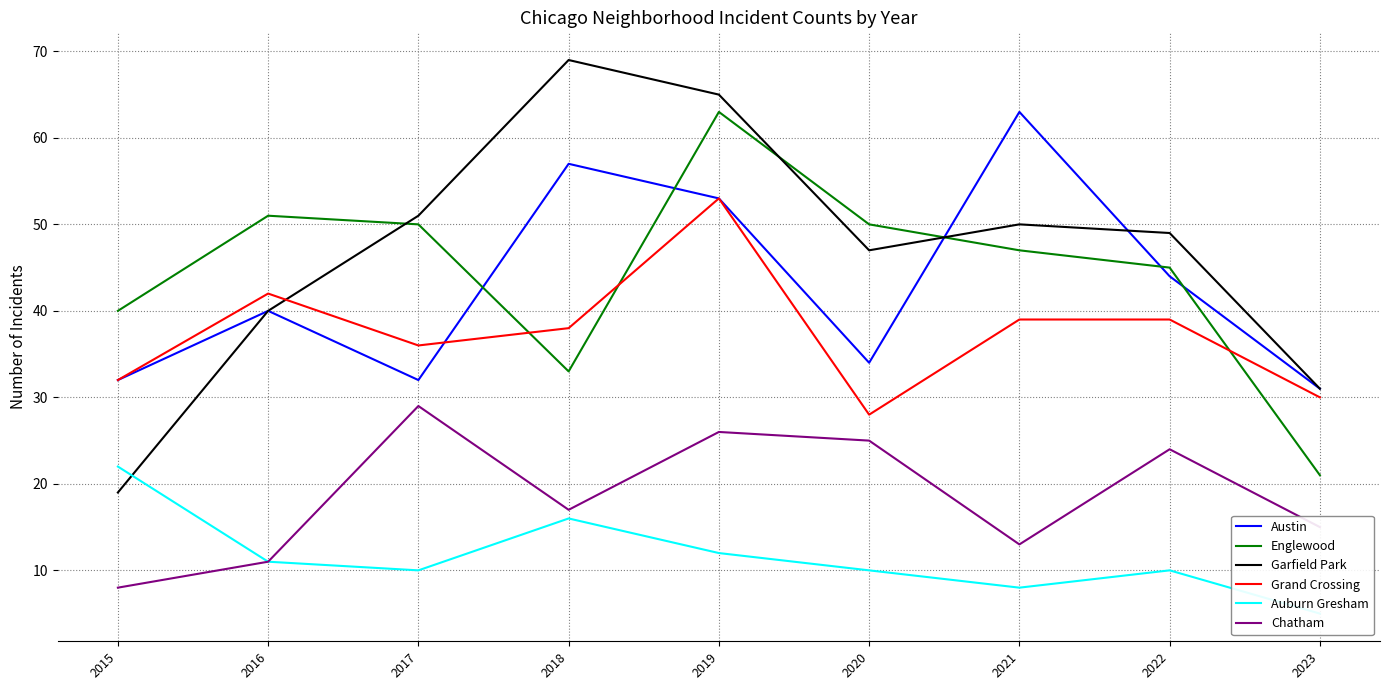

True or false: Austin has a value of 44 at 2022.

True